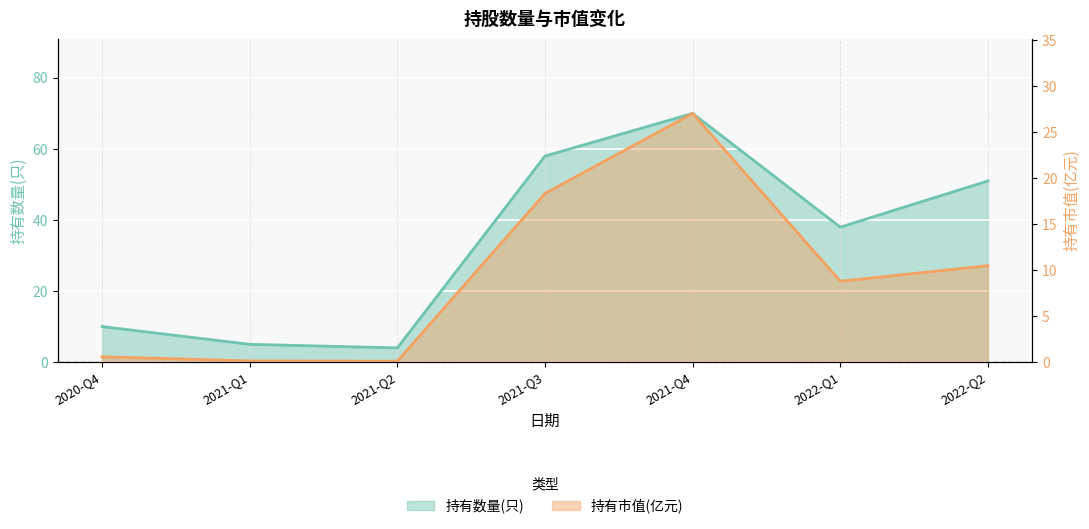

Which has a higher value, 2020-Q4 or 2021-Q2?

2020-Q4